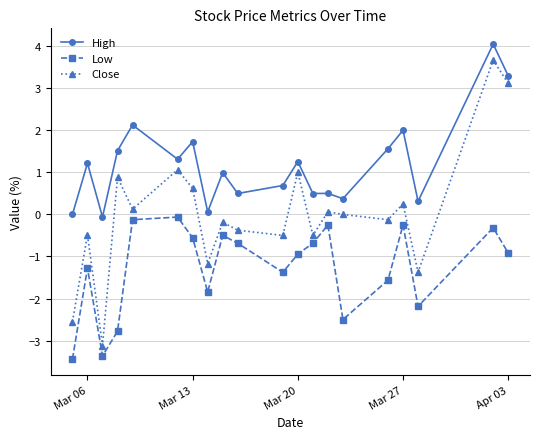

What is the maximum value shown in the chart?

4.1